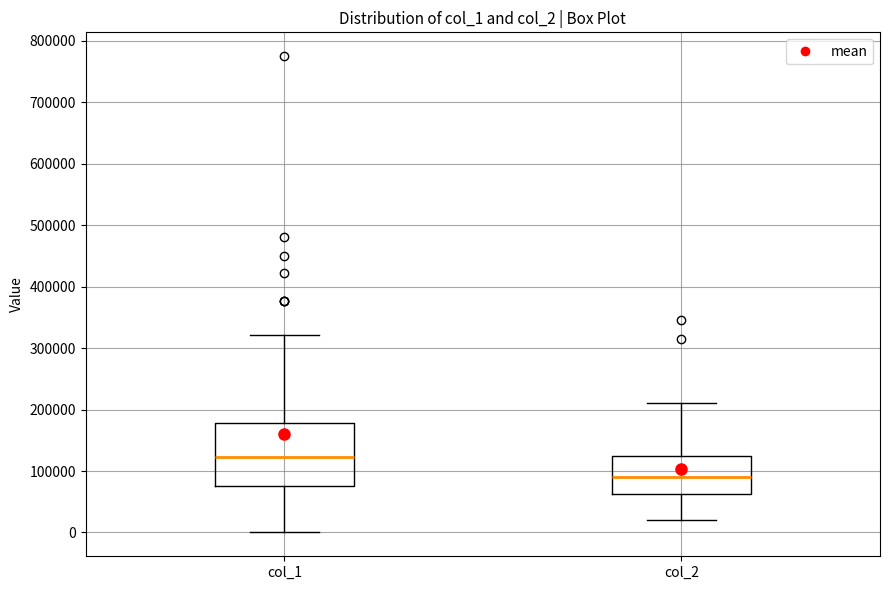

Reading left to right, read every box against the y-axis: the position of its median line, the range the box covers, and the ends of its whiskers. The values are not printed on the chart, so give them approximately, as read against the axis.

col_1: median 120000, box 80000 to 180000, whiskers 0 to 320000
col_2: median 90000, box 60000 to 120000, whiskers 20000 to 210000